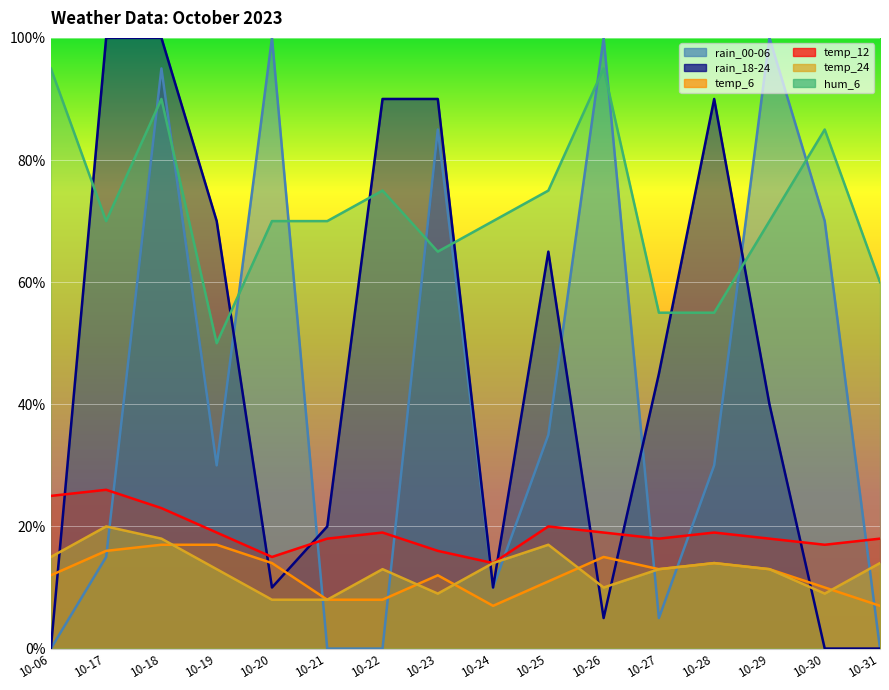

Which has a higher value, 10-29 or 10-24?

10-29